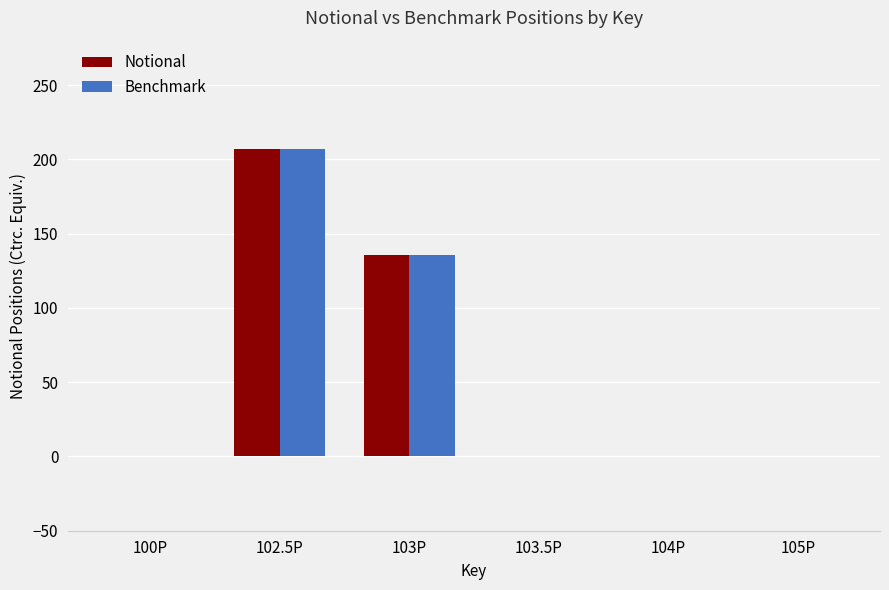

At which category is the sum across all series the highest?

102.5P